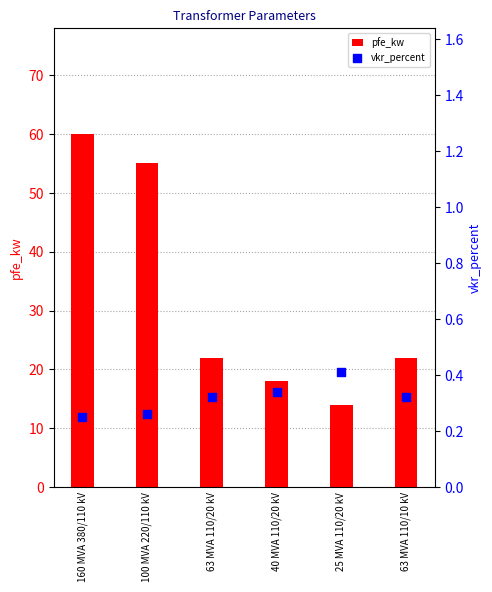

Which series has the largest total across all categories?

pfe_kw